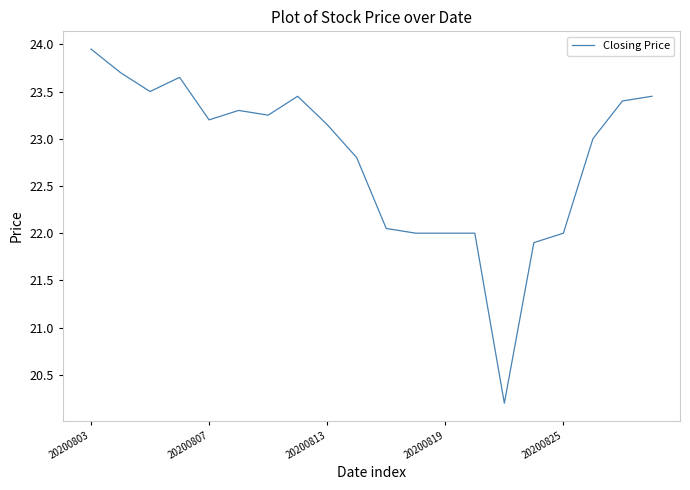

What is the minimum value shown in the chart?

20.2